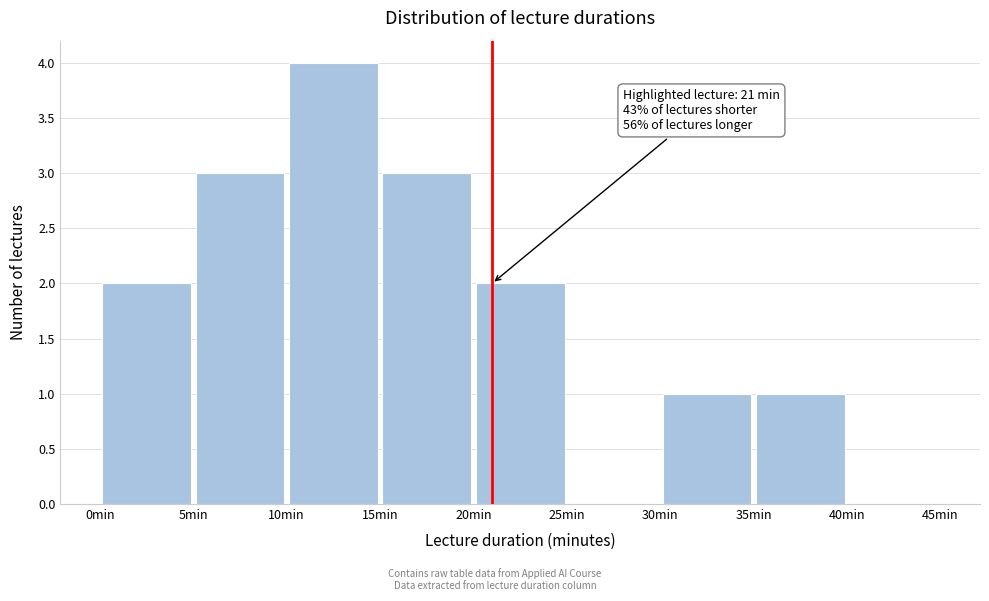

Which range on the x-axis has the tallest bar?

10 to 15